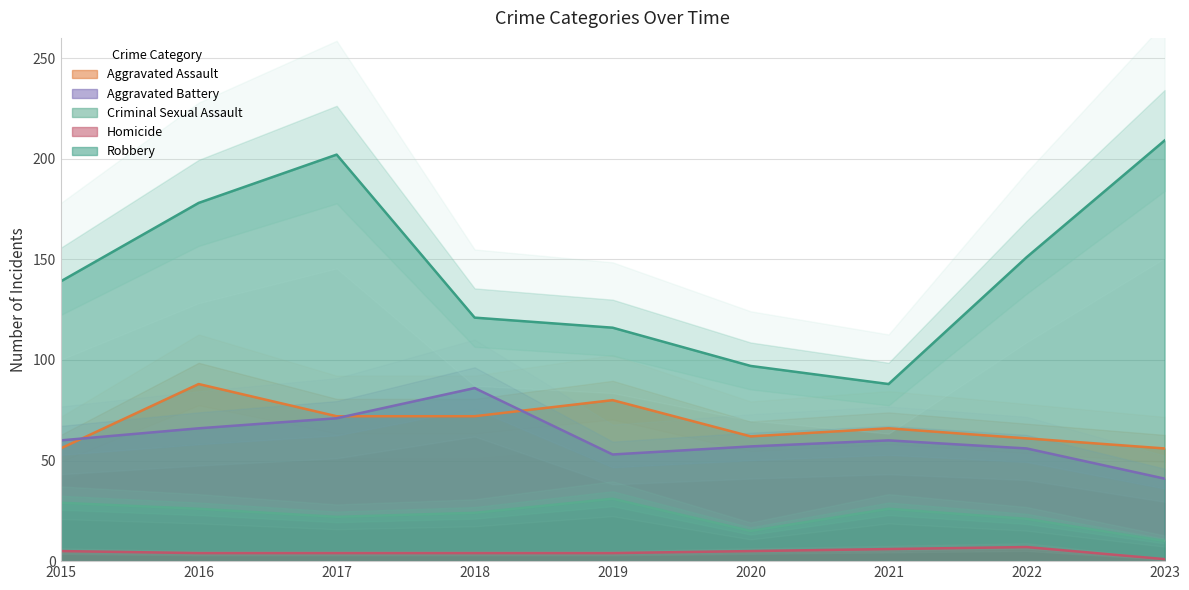

At which category does Criminal Sexual Assault reach its first local valley?

2017